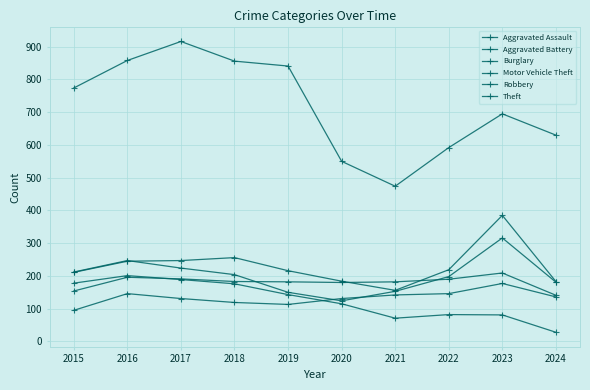

How many values in the Burglary series are below 143?

5